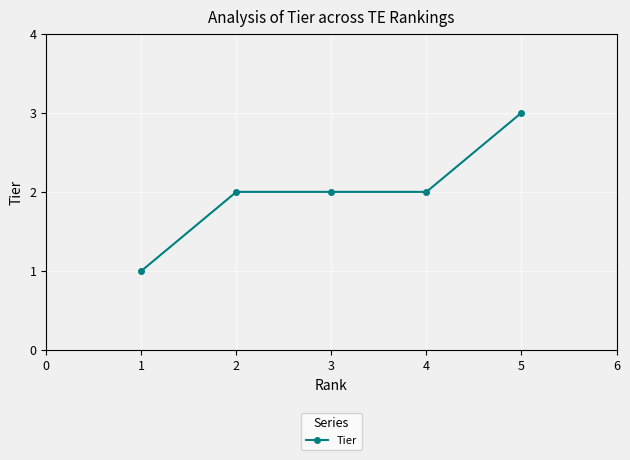

How many lines are shown in the chart?

1